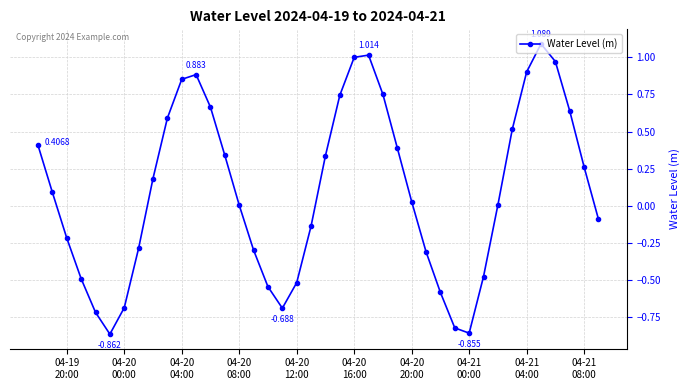

True or false: there are more than 1 points higher than both neighbors.

True